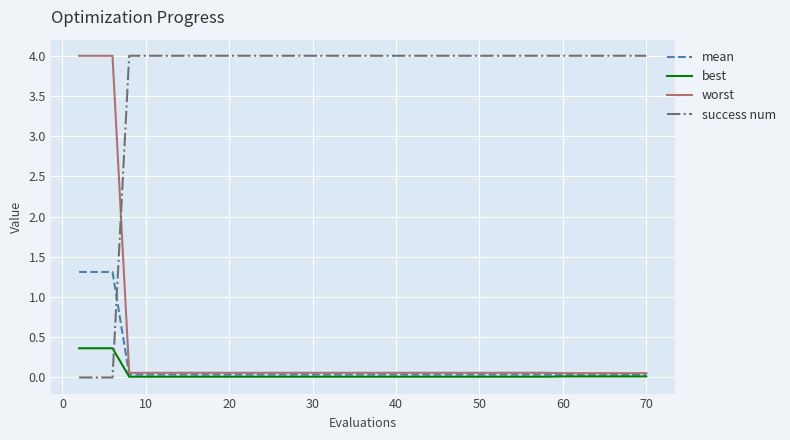

True or false: mean and success num intersect in this chart.

True